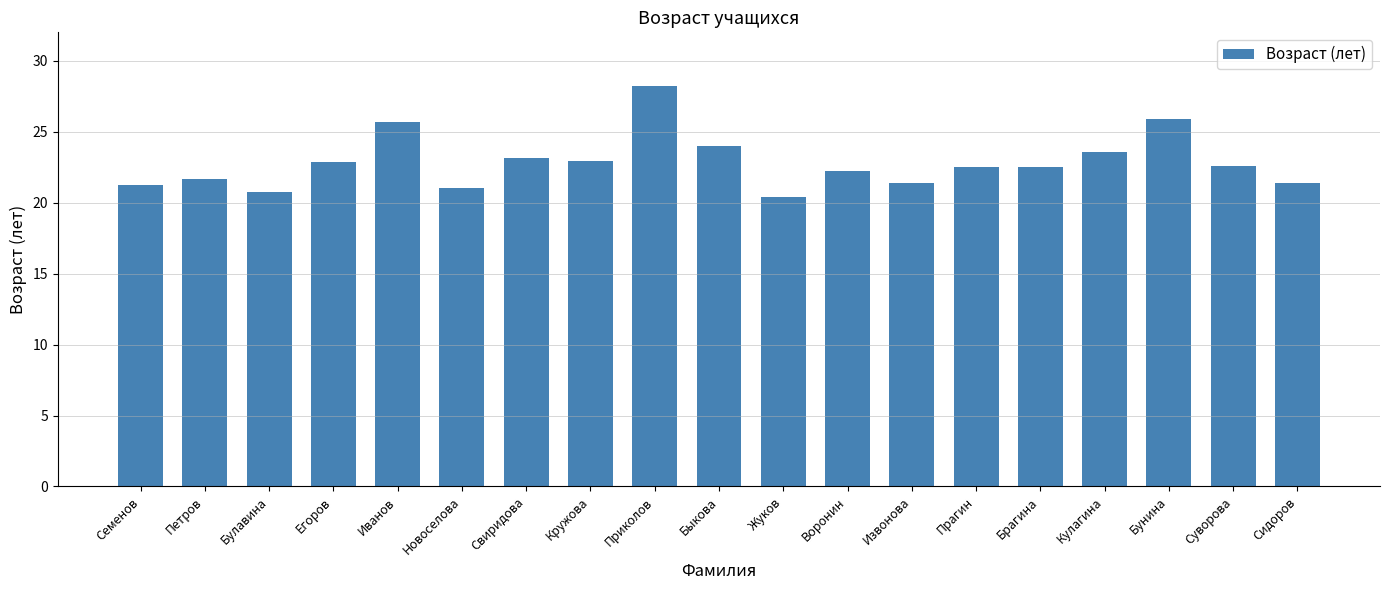

How many data points are less than 22?

7